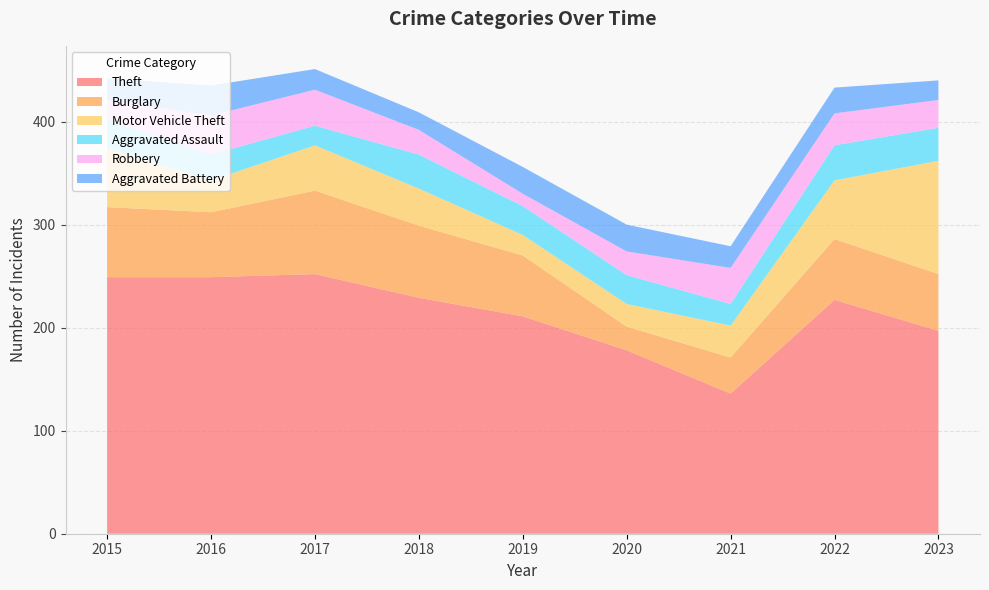

Reading right to left, list all the values displayed in this chart.

Theft: 197	227	136	178	211	229	252	249	249
Burglary: 55	59	35	23	59	70	81	63	68
Motor Vehicle Theft: 110	57	31	22	20	36	44	31	57
Aggravated Assault: 32	34	21	28	28	33	19	25	28
Robbery: 27	31	35	23	12	24	35	38	19
Aggravated Battery: 19	25	21	26	26	17	20	29	21